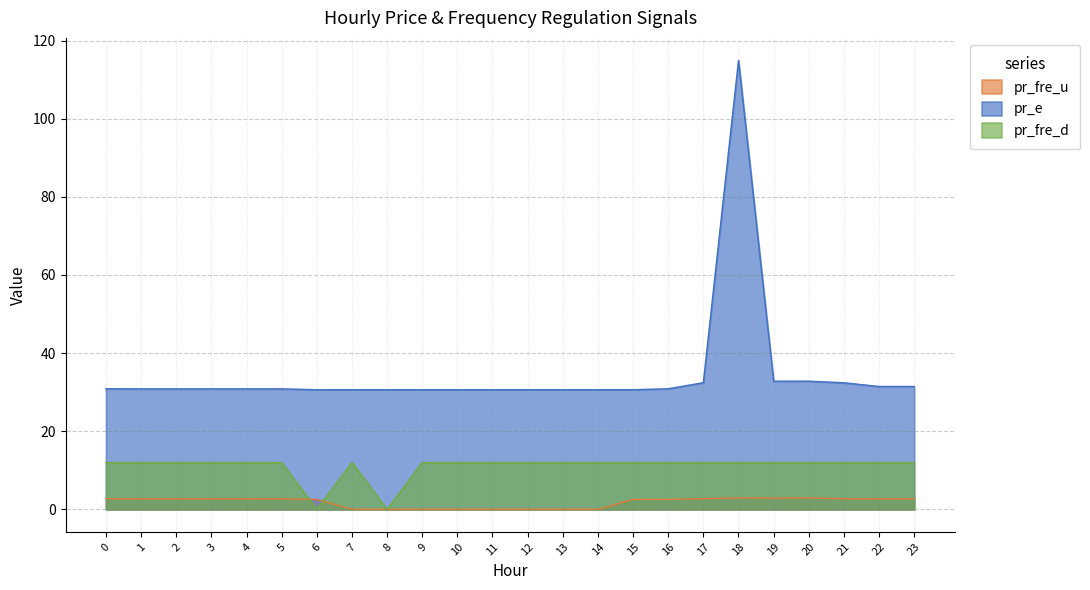

How many series are shown in this chart?

3